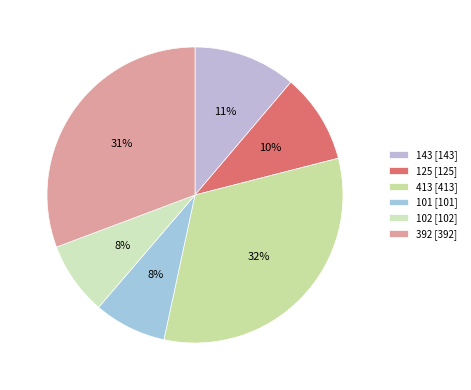

Which category has the biggest portion of the pie?

413